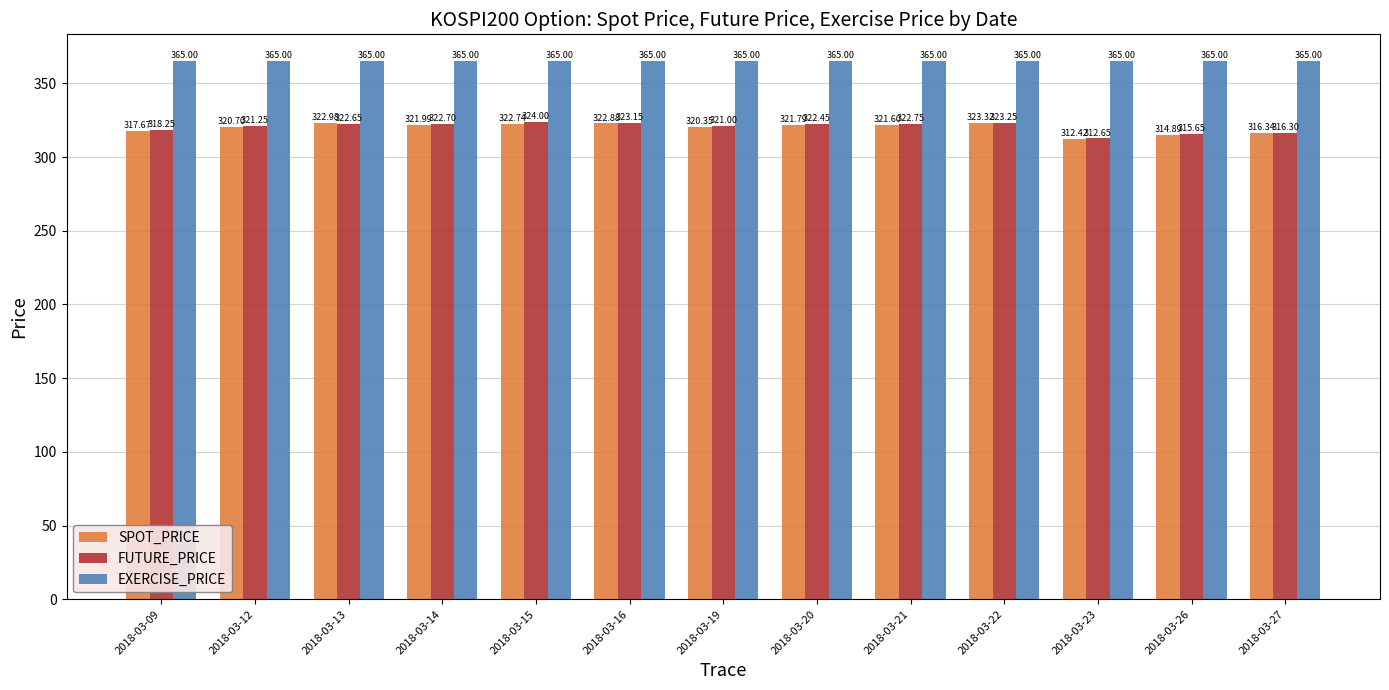

What are all the series names shown in the legend?

SPOT_PRICE, FUTURE_PRICE, EXERCISE_PRICE